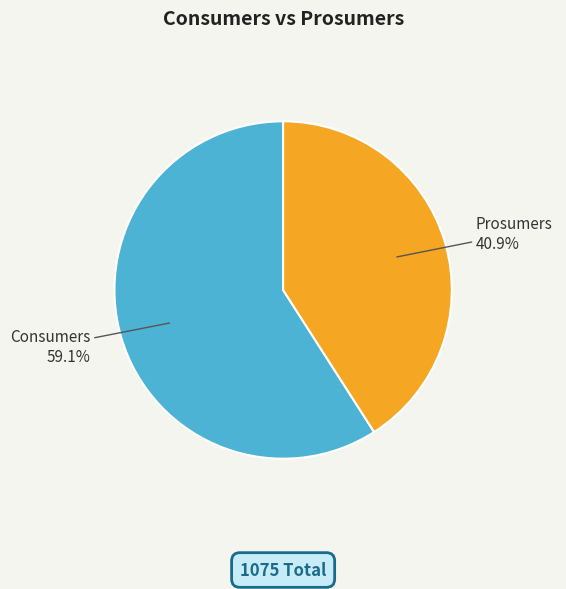

Rank the categories by value from highest to lowest.

Consumers, Prosumers